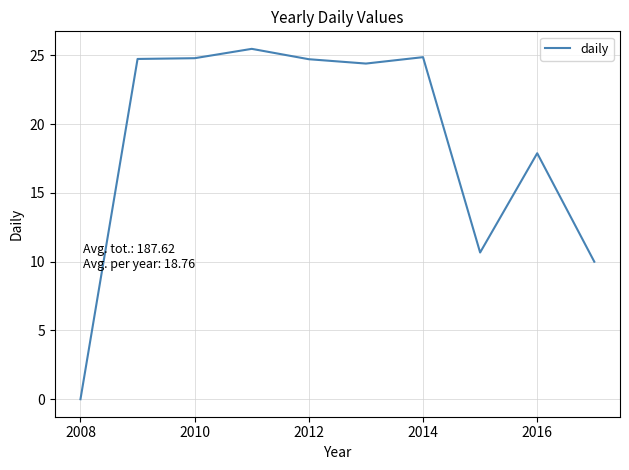

What is the maximum value shown in the chart?

25.5